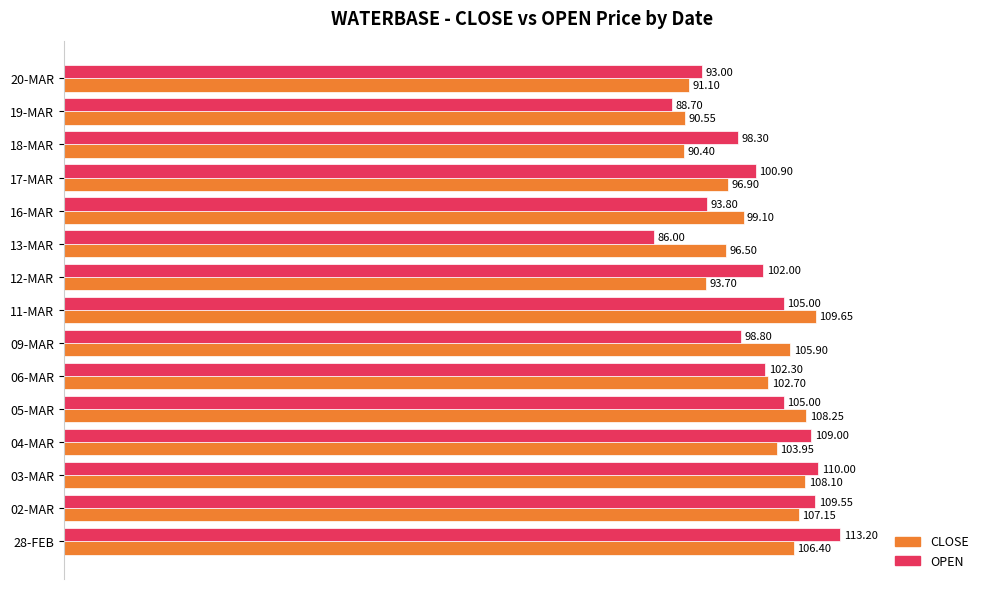

Which series has the largest range (max minus min)?

OPEN